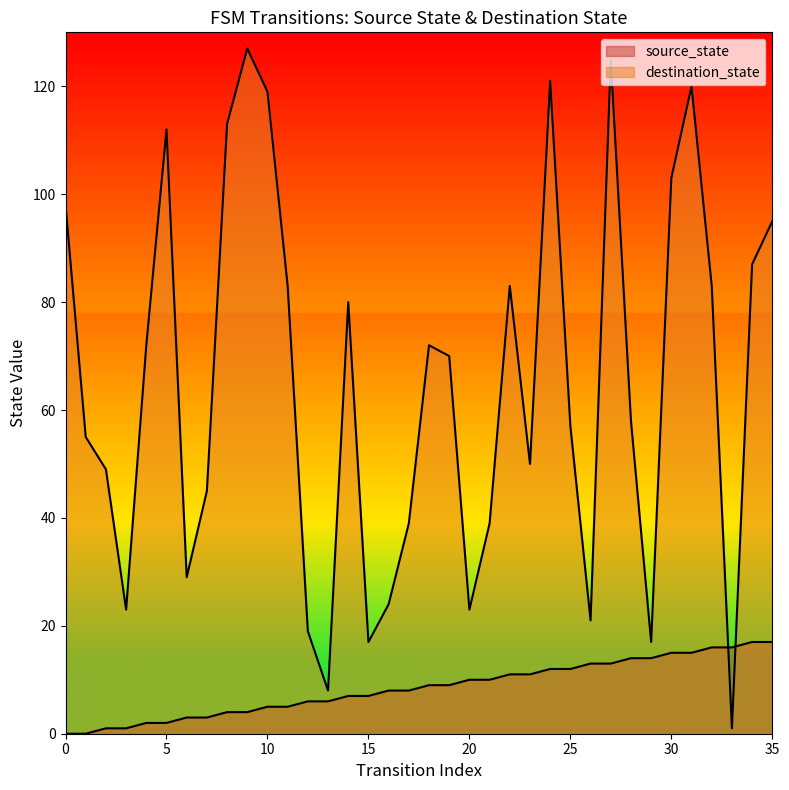

Reading right to left, list all the values displayed in this chart.

source_state: 17	17	16	16	15	15	14	14	13	13	12	12	11	11	10	10	9	9	8	8	7	7	6	6	5	5	4	4	3	3	2	2	1	1	0	0
input_num: 95	87	1	83	120	103	17	58	125	21	57	121	50	83	39	23	70	72	39	24	17	80	8	19	83	119	127	113	45	29	112	72	23	49	55	98